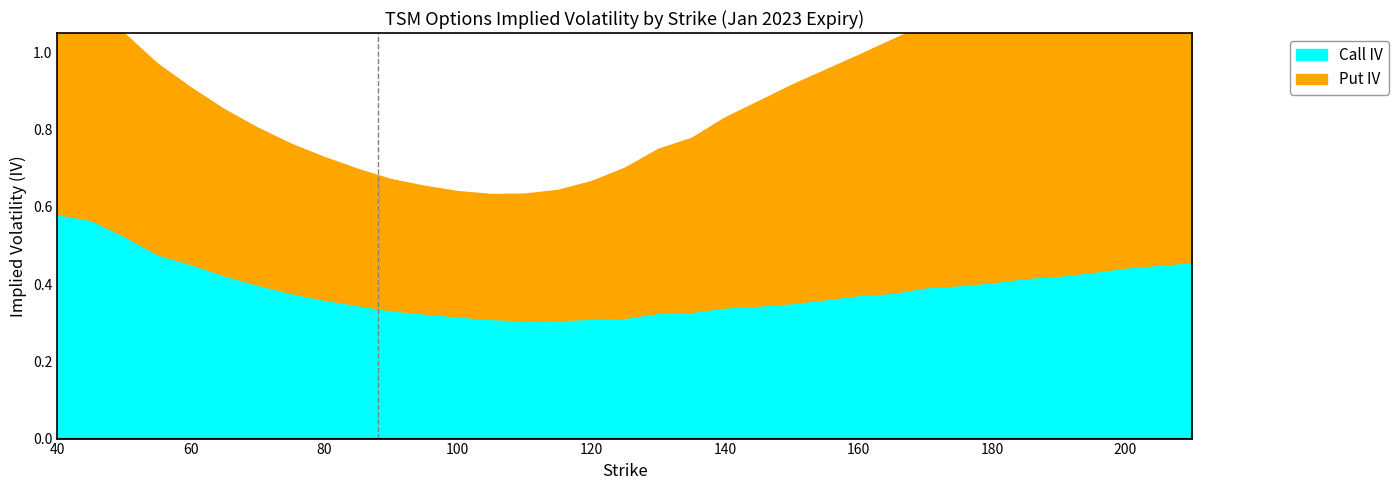

List the labels in order of Call IV value, smallest first.

110, 115, 105, 120, 125, 100, 95, 130, 135, 90, 140, 145, 85, 150, 80, 155, 160, 75, 165, 170, 175, 70, 180, 185, 190, 65, 195, 200, 60, 210, 55, 50, 45, 40